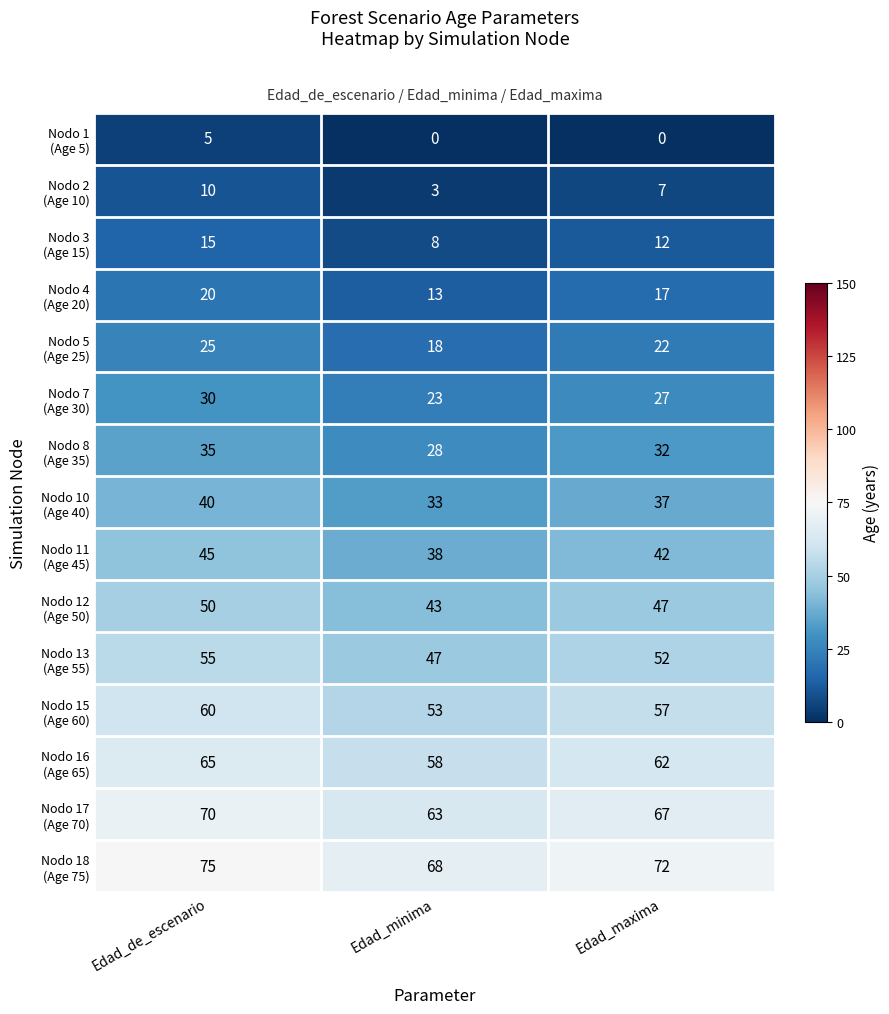

What is the greatest value displayed?

75